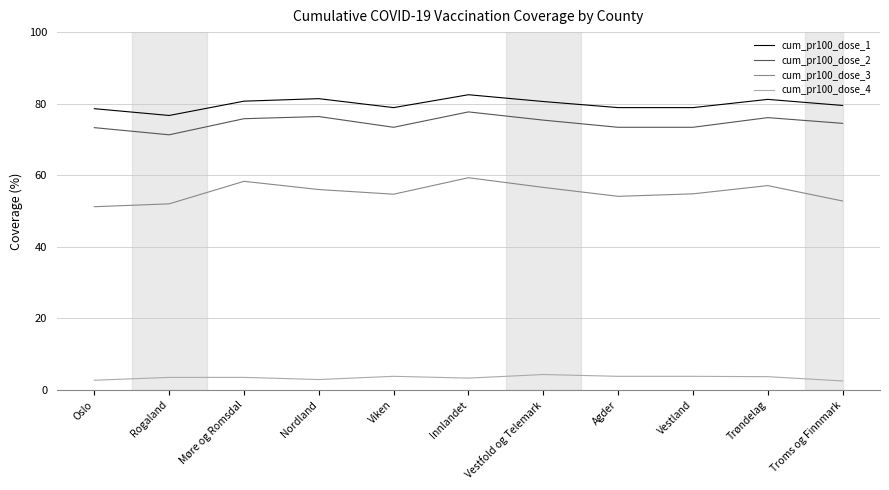

Is it true that cum_pr100_dose_1 equals 31.5 at Trøndelag?

False